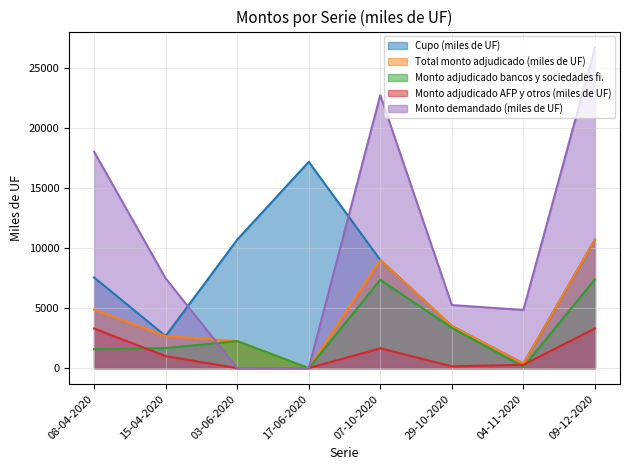

Which series has the largest total across all categories?

Monto demandado (miles de UF)